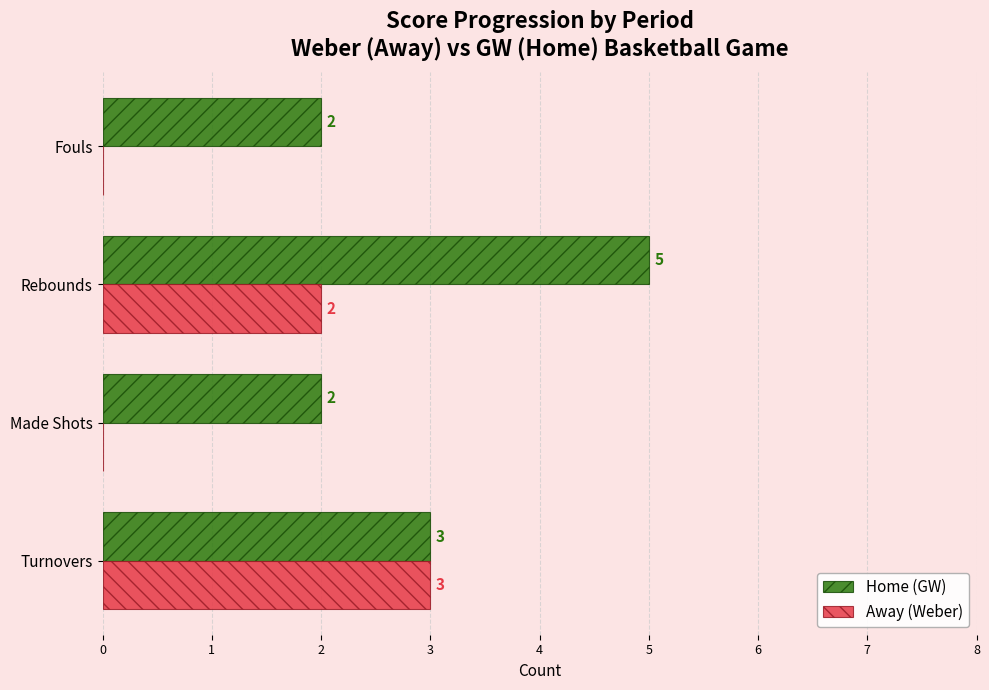

What are all the series names shown in the legend?

Home (GW), Away (Weber)